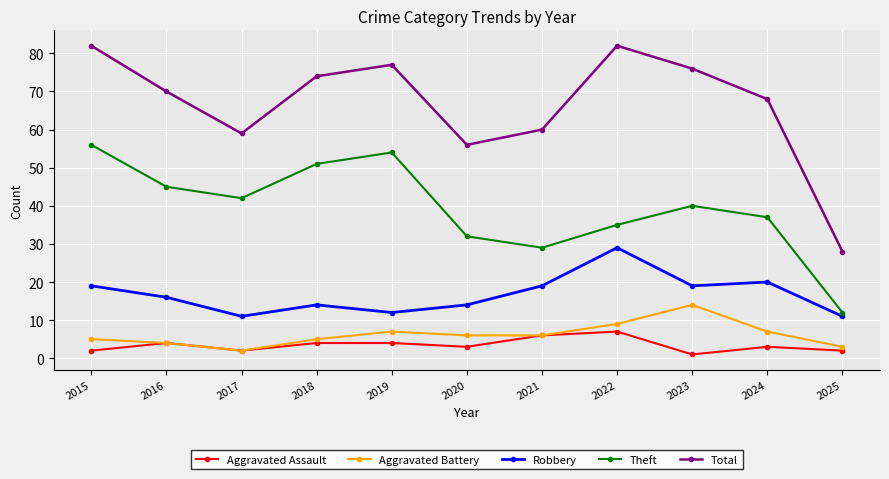

Which series has the largest total across all categories?

Total